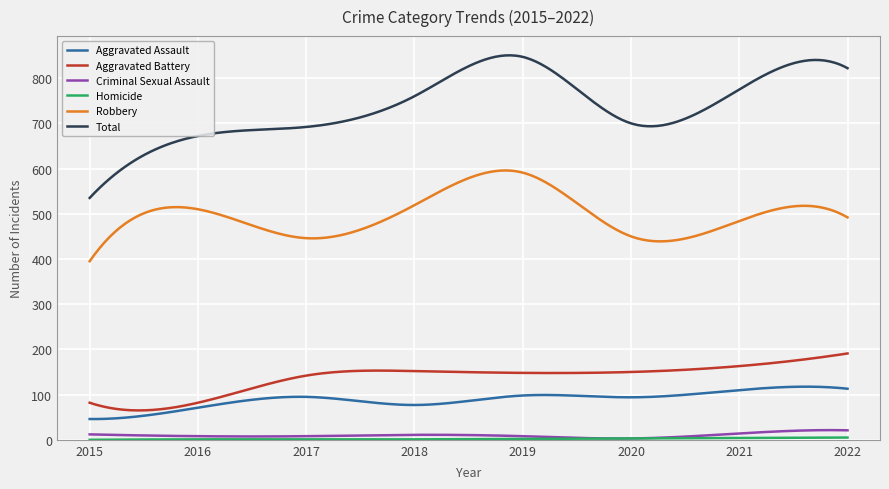

Which series has the largest total across all categories?

Total